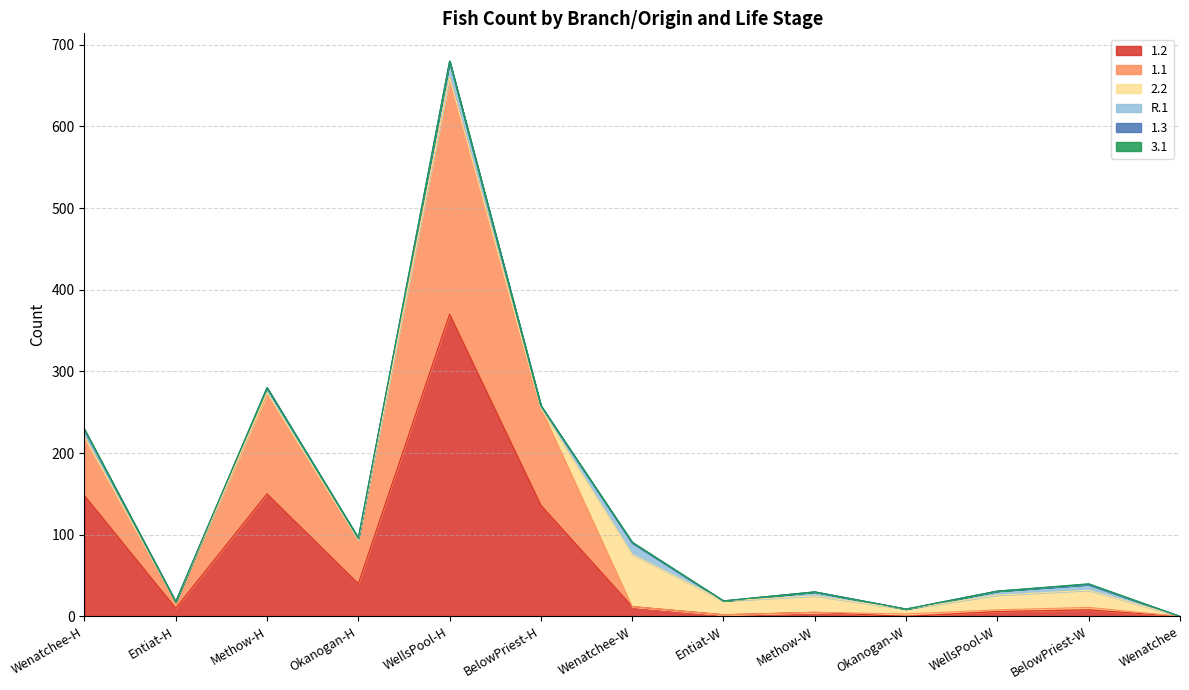

How many lines are shown in the chart?

6